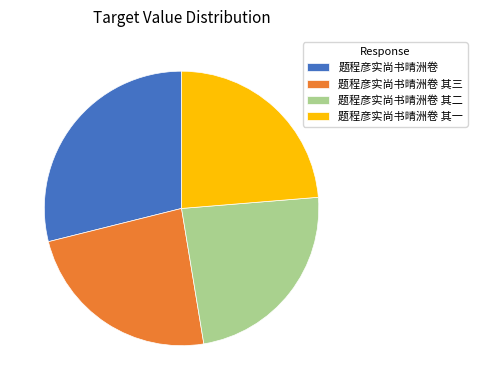

How many slices are in this pie chart?

4